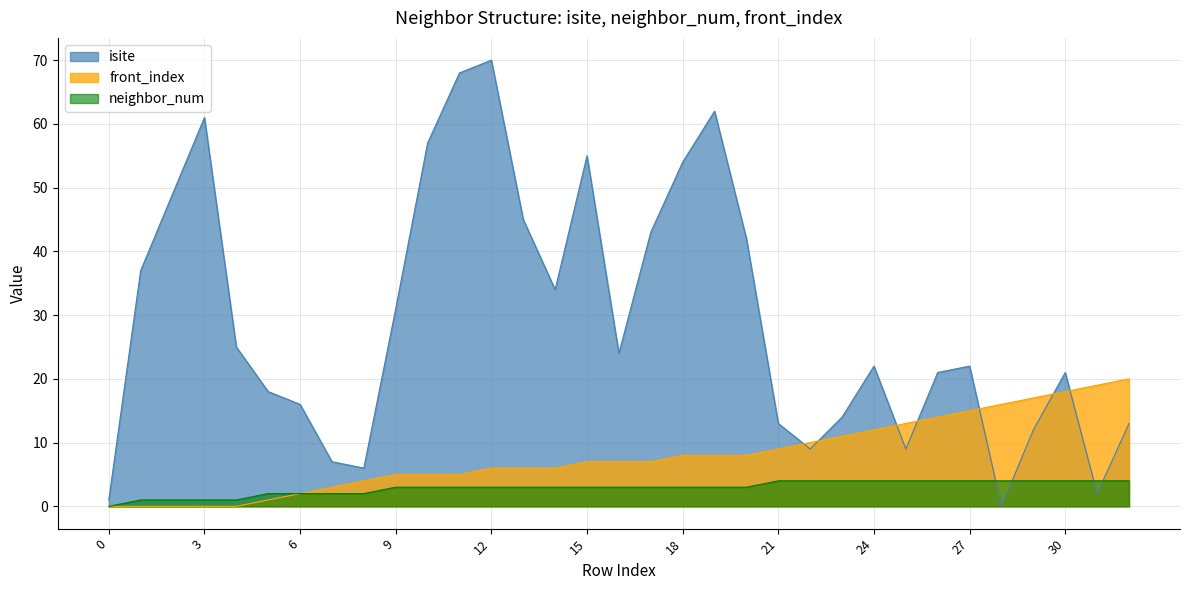

What is the highest value of the front_index series?

20